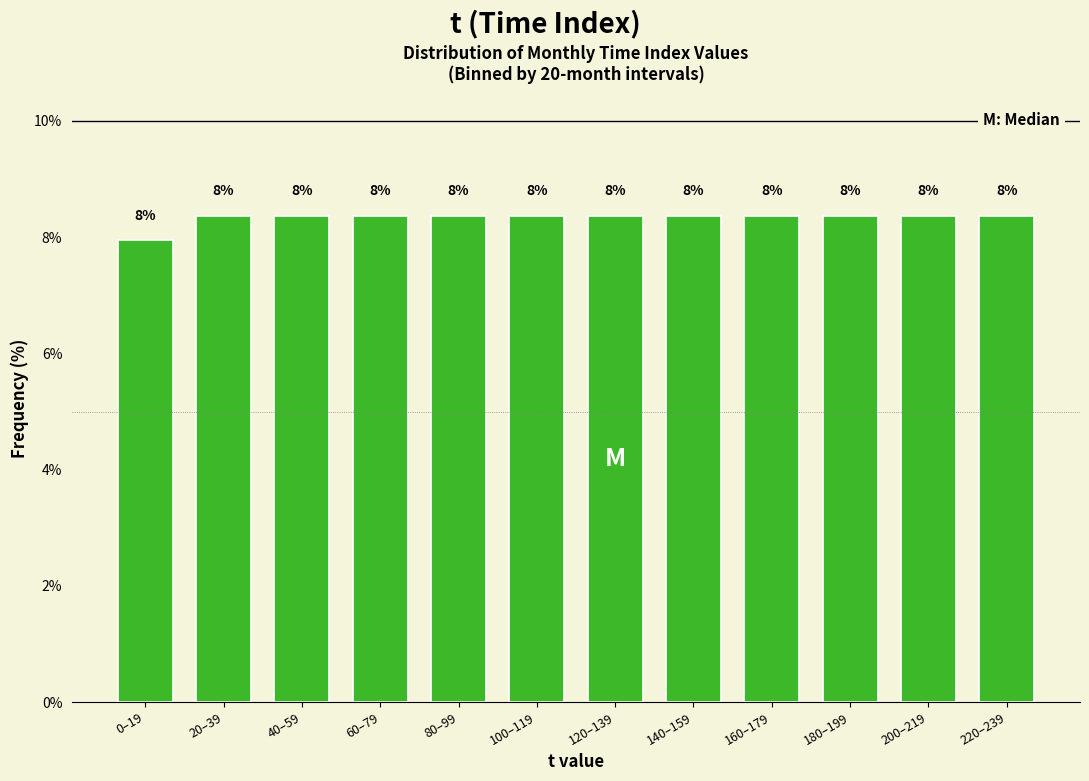

What is the label of the 8th bar from the left?

140–159